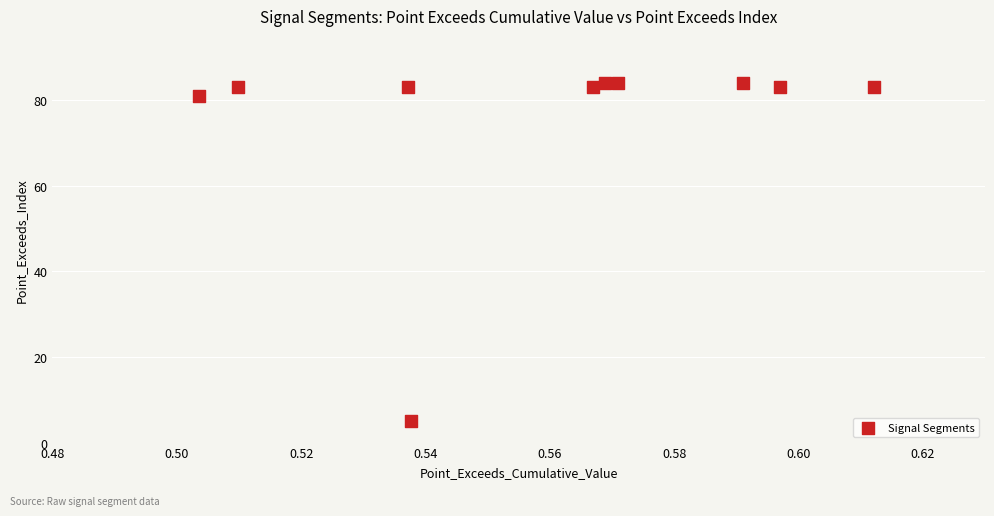

What Y value in the scatter plot is closest to 44?

81